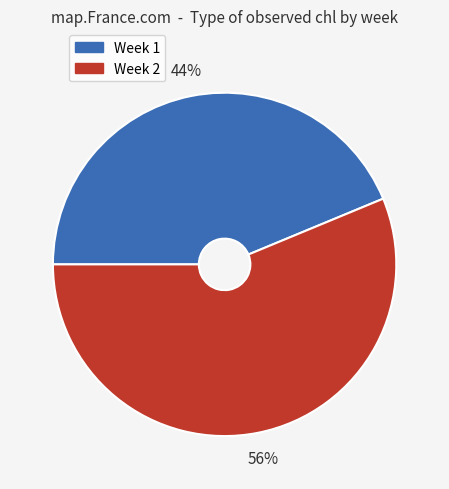

To the nearest percent, what percentage of the pie is Week 1?

44%